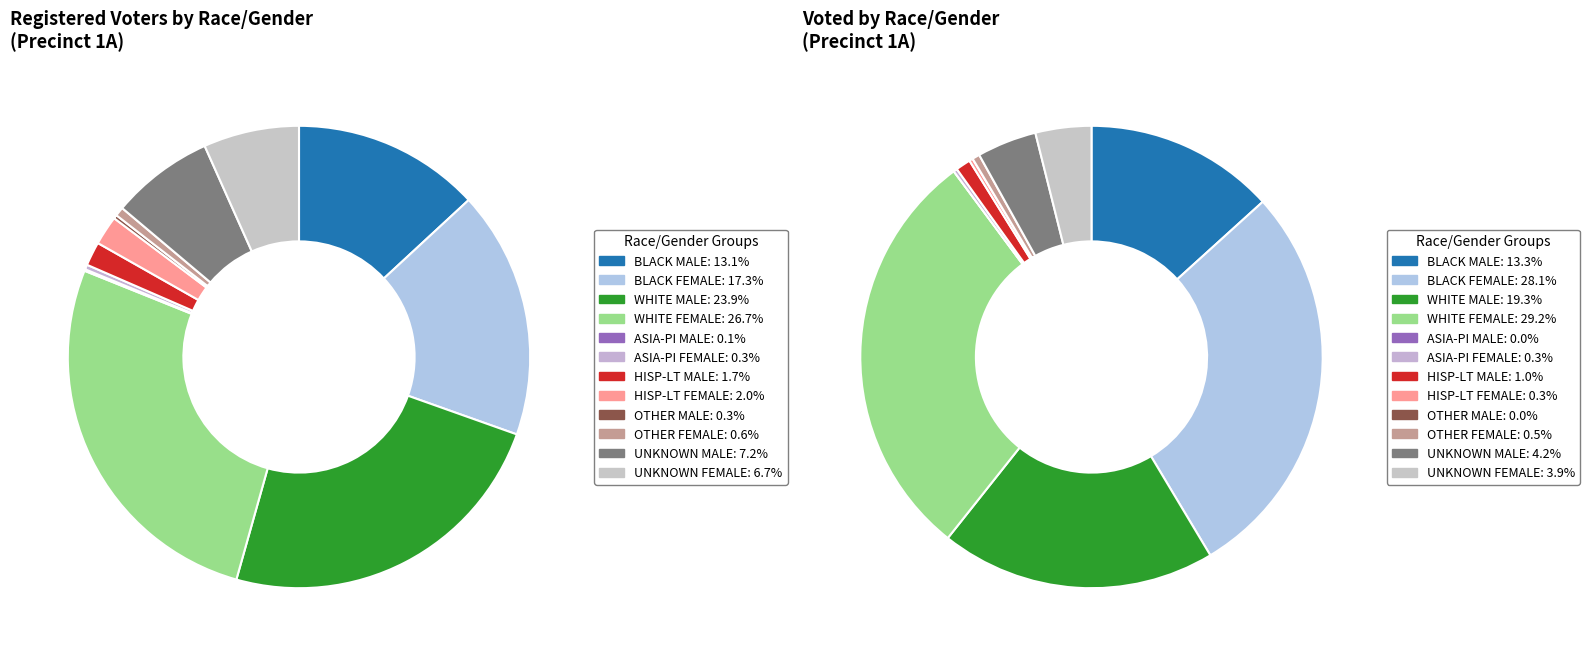

Rank the categories by value from lowest to highest.

ASIA-PI MALE, OTHER MALE, ASIA-PI FEMALE, OTHER FEMALE, HISP-LT MALE, HISP-LT FEMALE, UNKNOWN FEMALE, UNKNOWN MALE, BLACK MALE, BLACK FEMALE, WHITE MALE, WHITE FEMALE